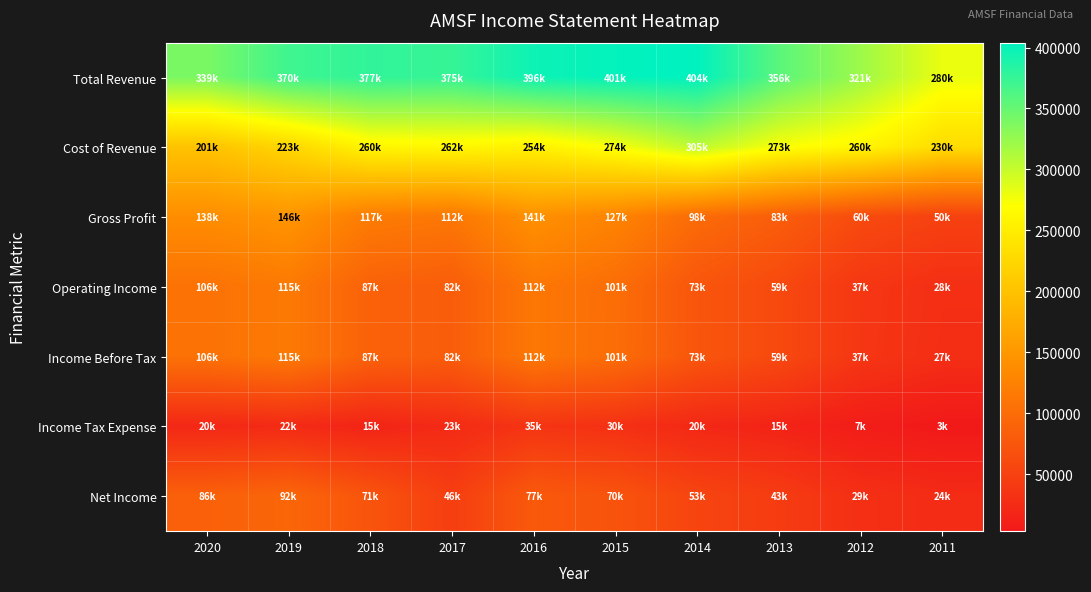

What is the total value across all series at 2017?

984400